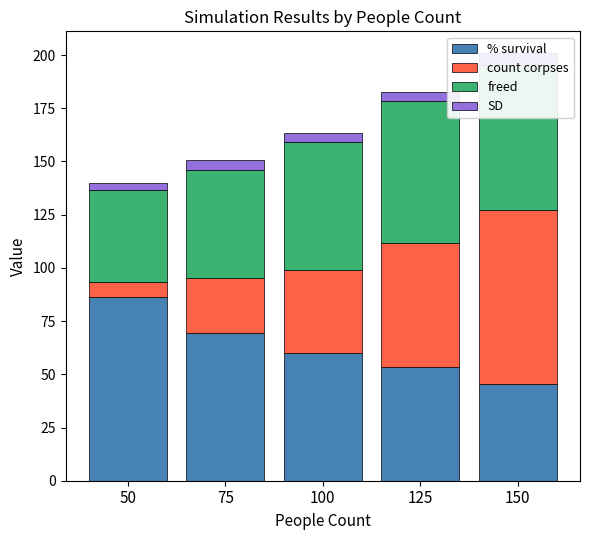

What is the value of the count corpses bar at the 5th from the left?

81.8